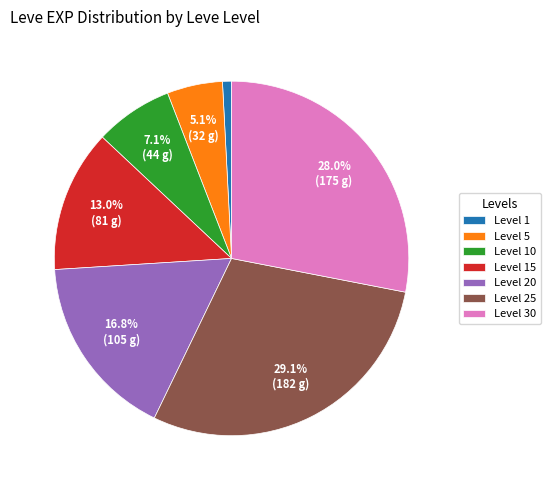

Is there any slice that represents more than half of the pie?

No